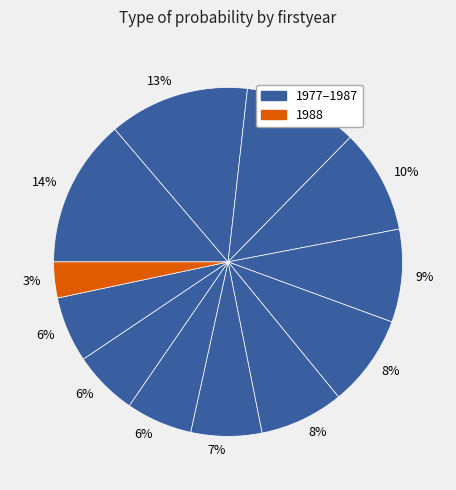

Count the number of slices in the pie.

12